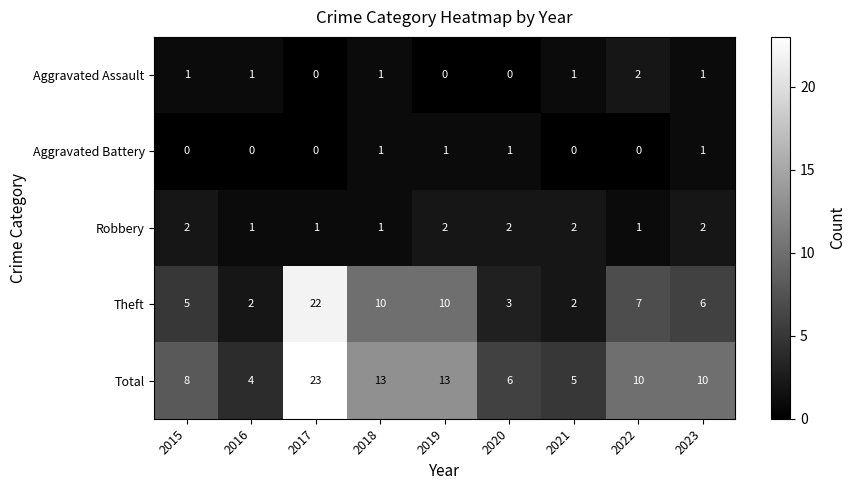

Which series has the widest spread of values?

Theft